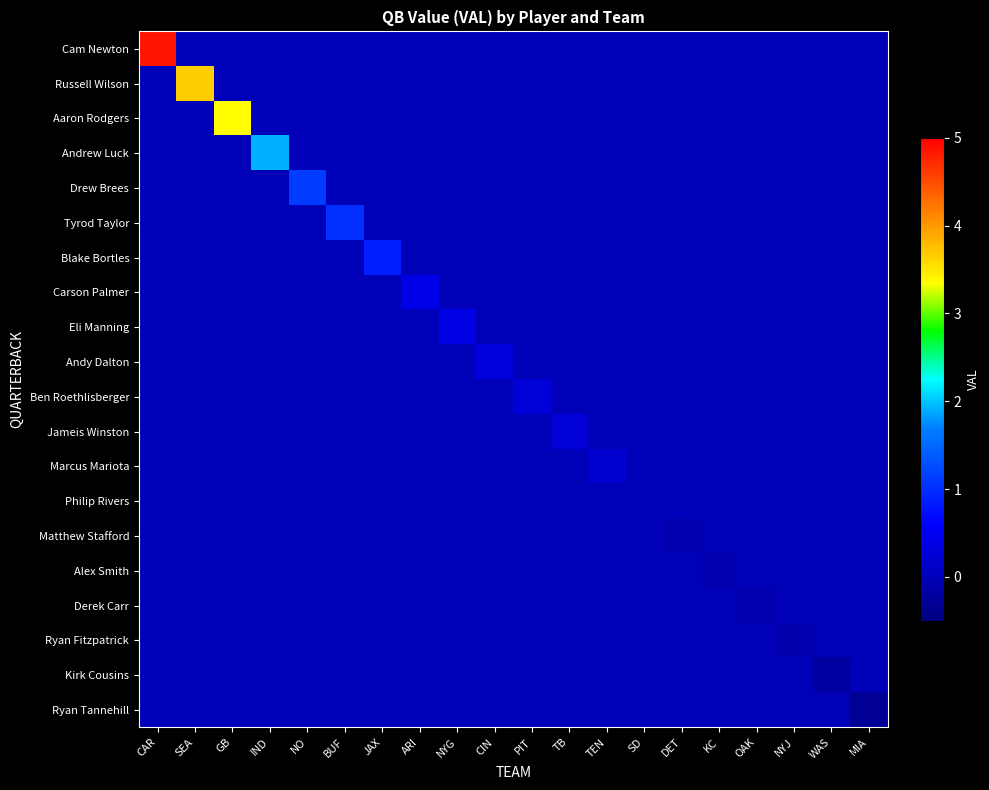

What is the total value across all series at WAS?

-0.2